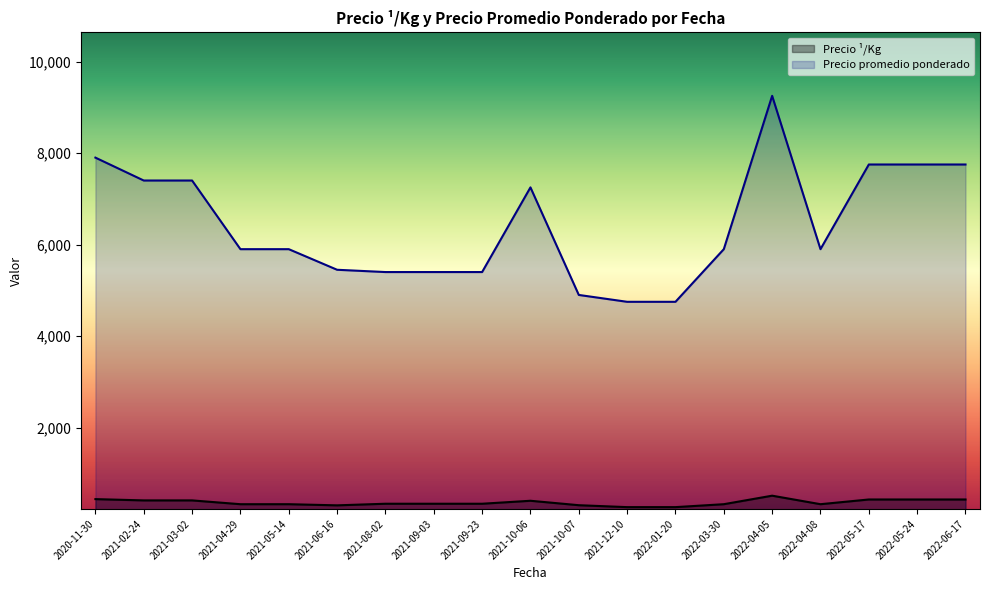

Is the value of Precio ¹/Kg at 2022-04-05 greater than the value of Precio promedio ponderado at 2021-09-23?

No